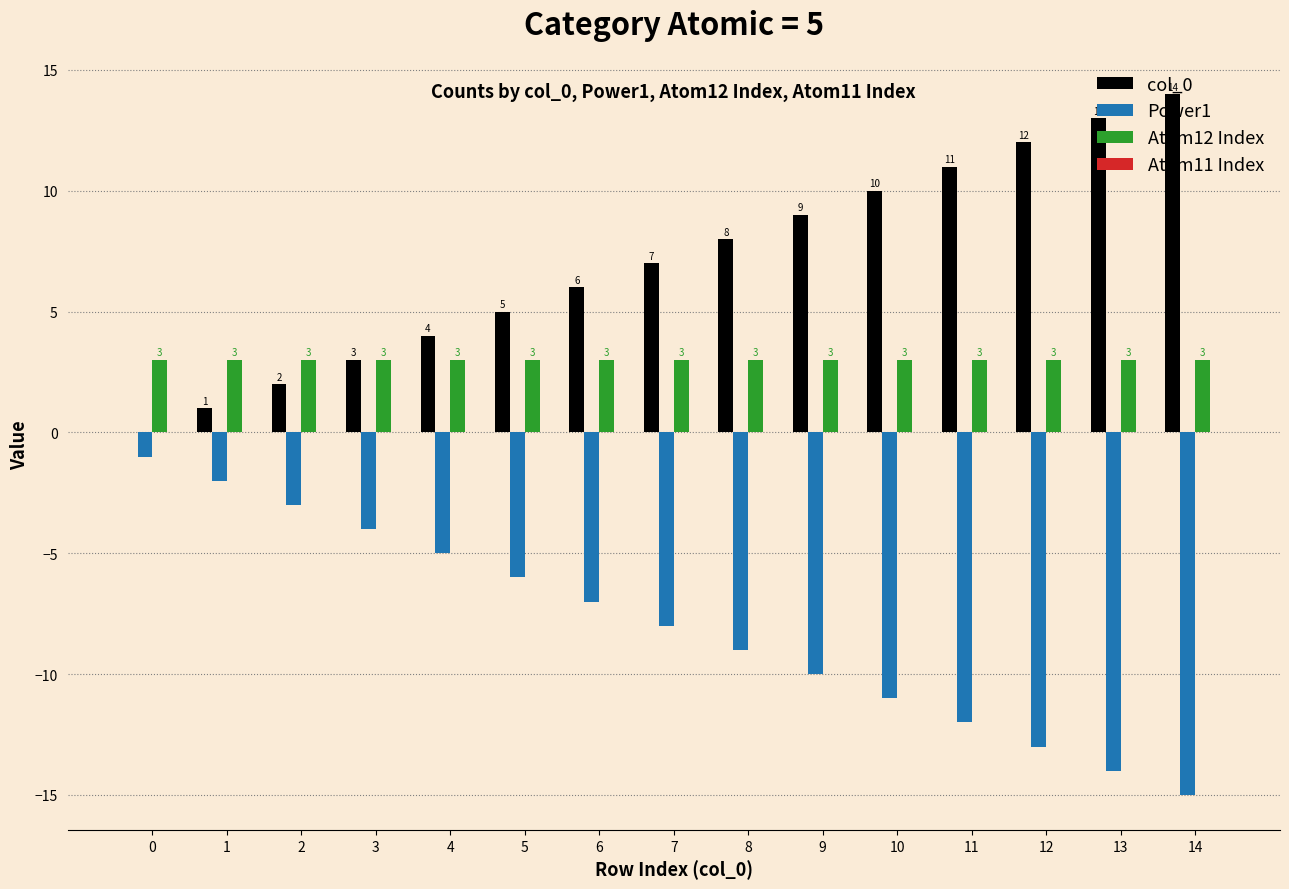

What is the average value of the col_0 series?

7